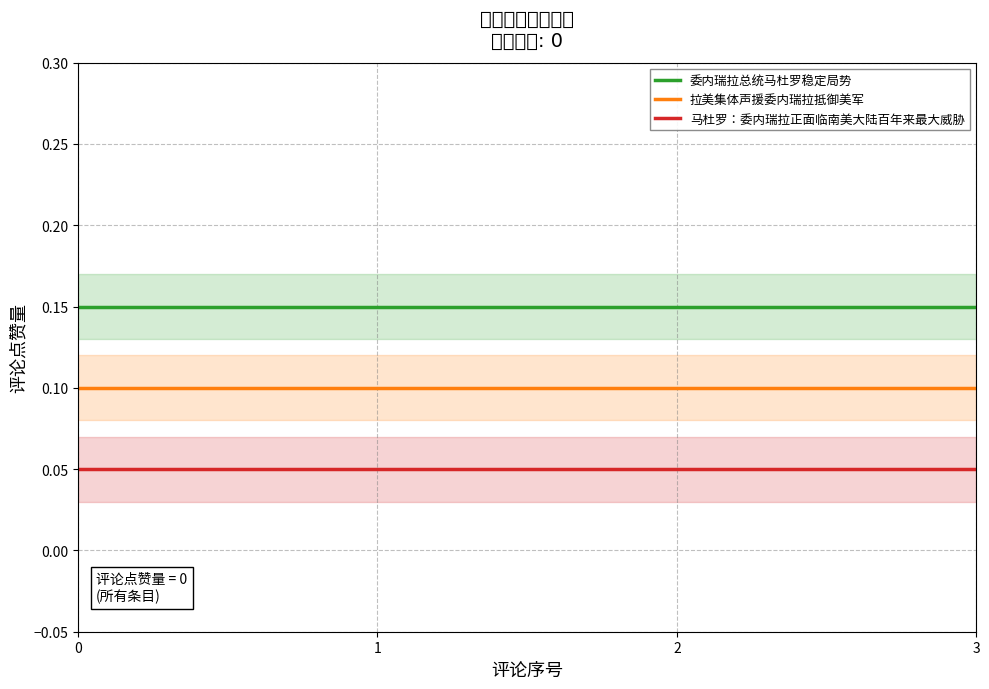

What is the spread (max minus min) of values at 2?

0.1